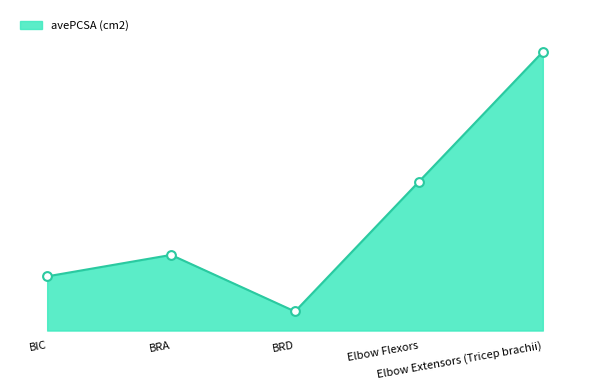

Approximately how many times larger is the value at Elbow Flexors compared to BIC?

2.7